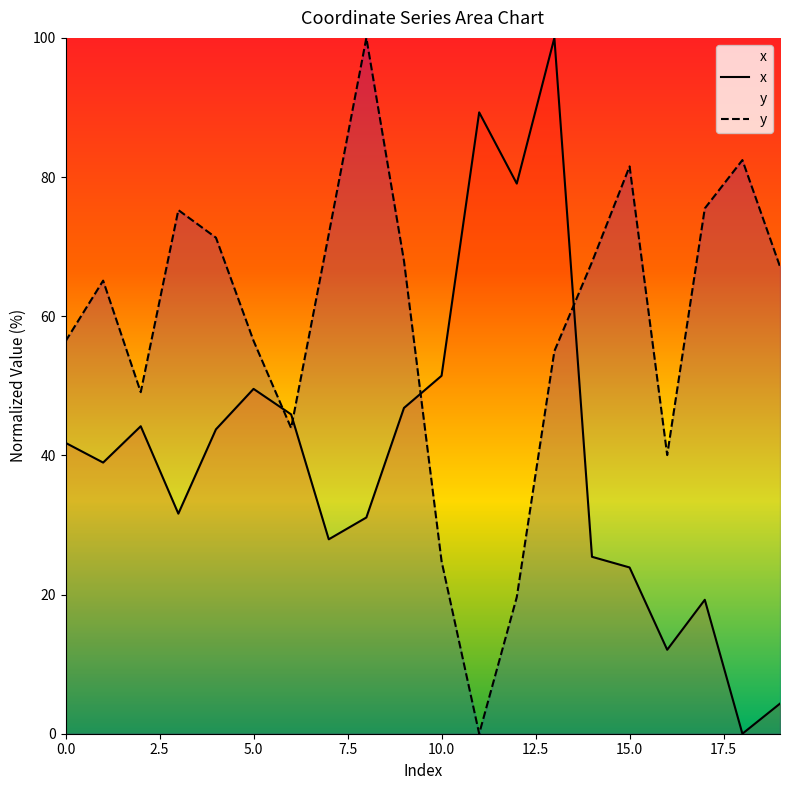

Between which two adjacent categories do x and y first intersect?

5 and 6